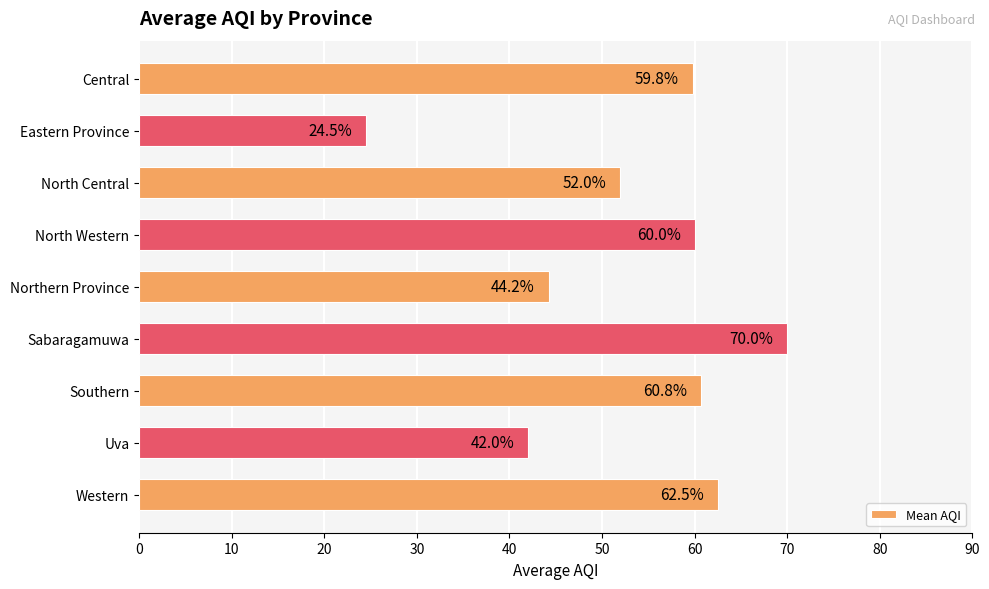

At which category does the chart reach its peak across all series?

Sabaragamuwa